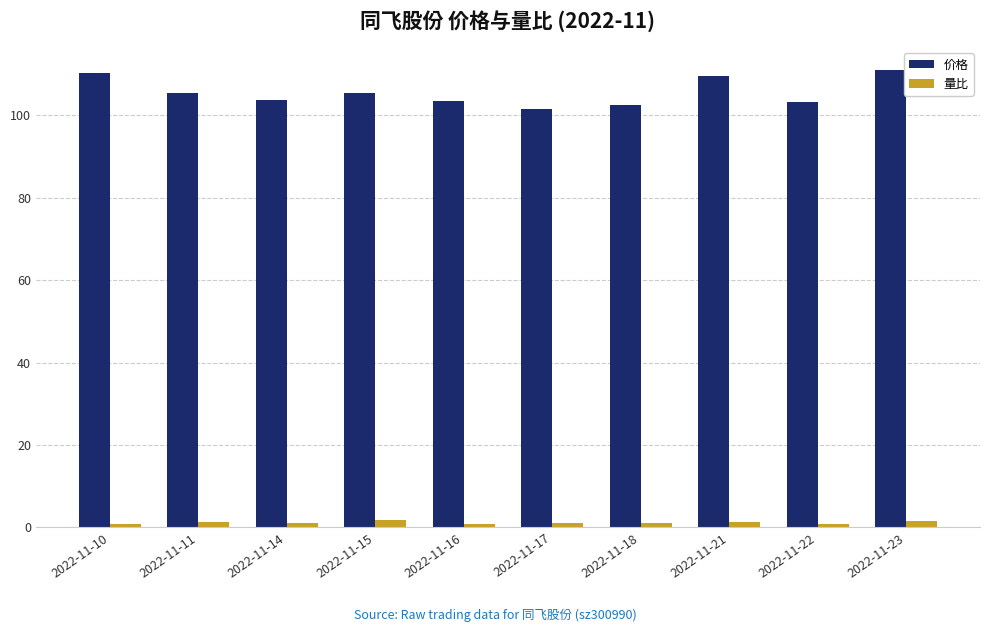

Count the number of data series in this chart.

2